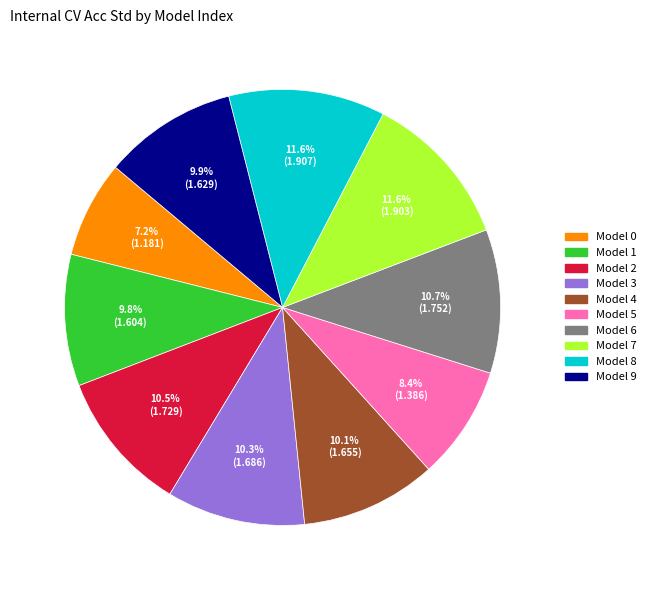

Does any single category account for the majority?

No